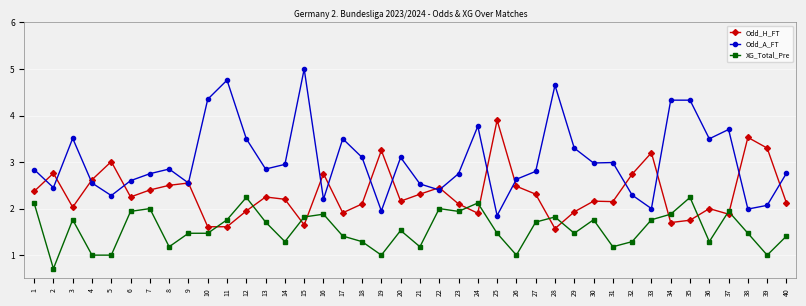

Where is the first local maximum for Odd_A_FT?

3